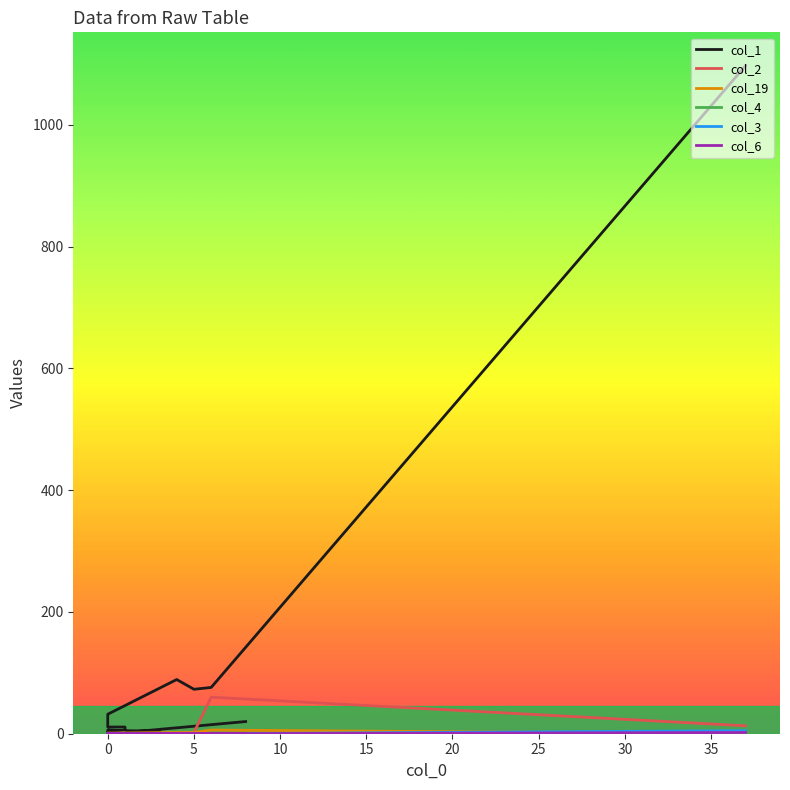

True or false: col_2 and col_4 cross at least once.

False